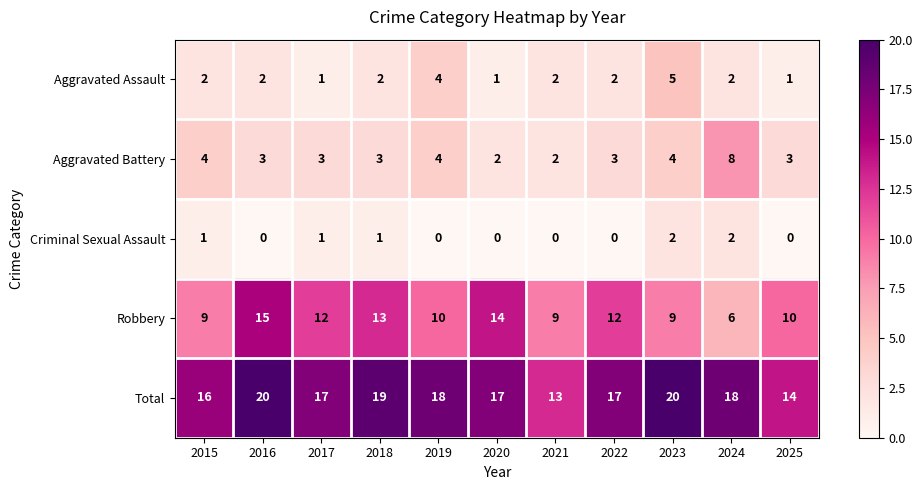

What is the maximum value for Robbery?

15